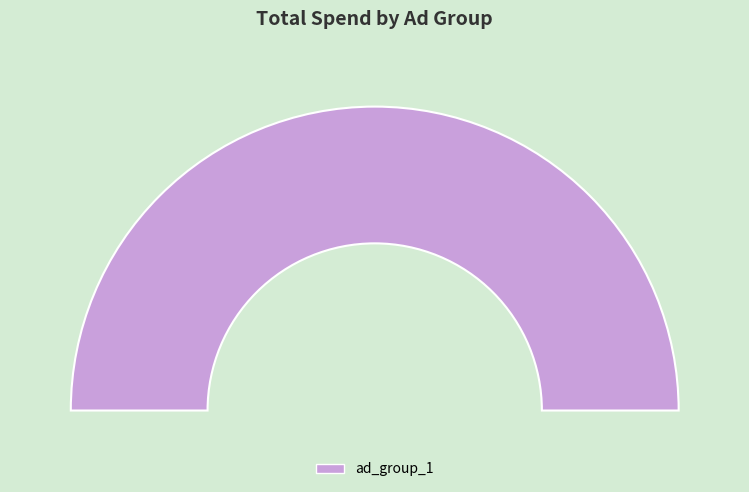

Is it true that ad_group_2 is 51% of the pie?

False